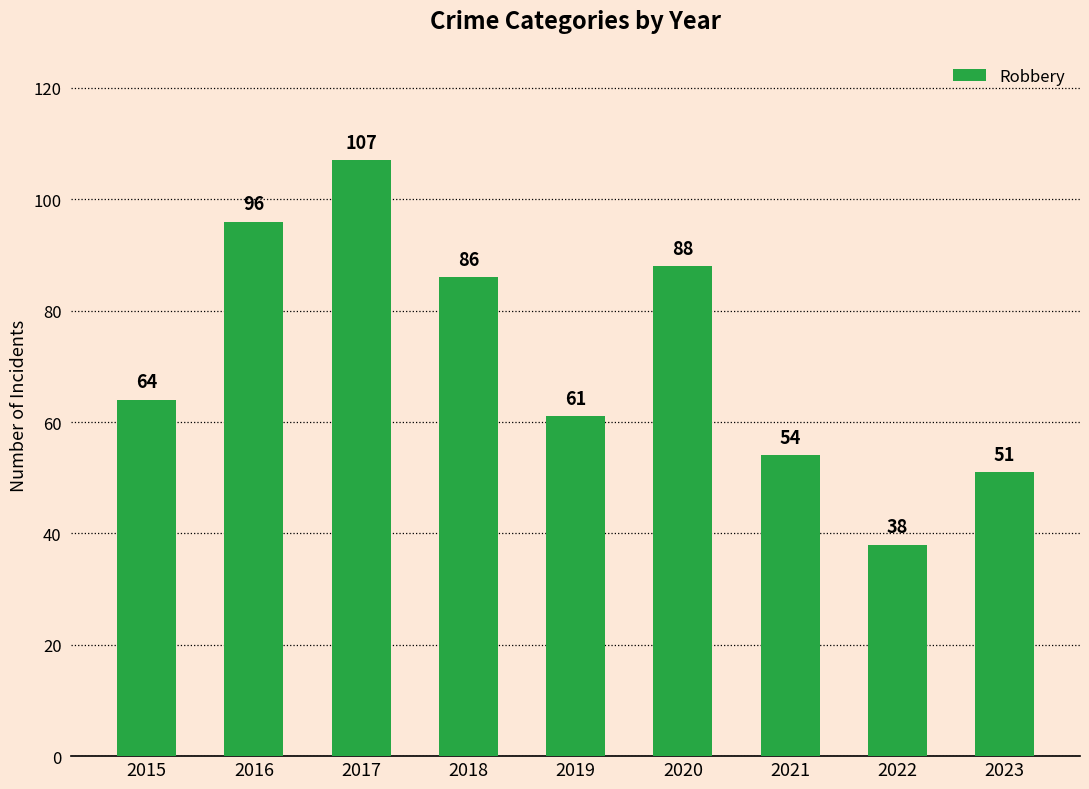

Does the chart contain stacked bars?

No